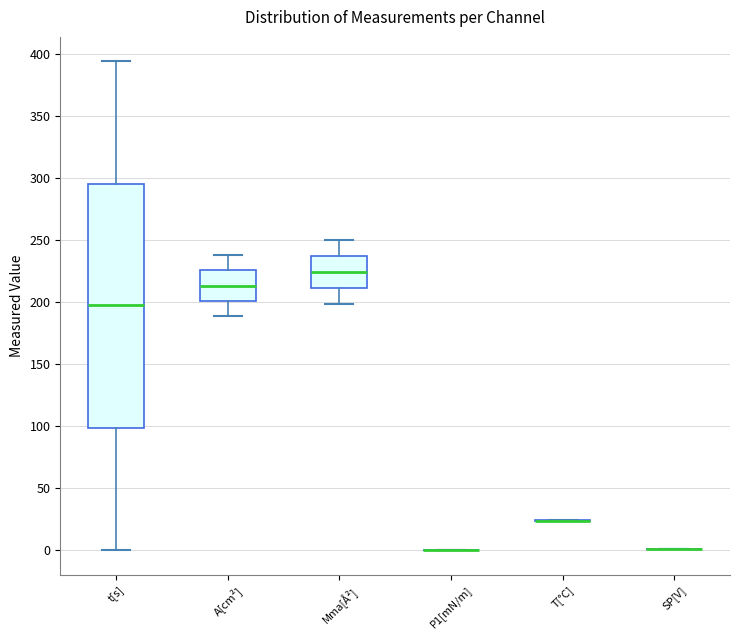

Reading left to right, transcribe this box plot: for each box, give where its median line is, the range the box spans, and where its two whiskers end, as read against the y-axis. The values are not printed on the chart, so give them approximately, as read against the axis.

t[s]: median 195, box 100 to 295, whiskers 0 to 395
A[cm²]: median 215, box 200 to 225, whiskers 190 to 240
Mma[Å²]: median 225, box 210 to 235, whiskers 200 to 250
P1[mN/m]: box collapsed to a line at 0, whiskers 0 to 0
T[°C]: box collapsed to a line at 25, whiskers 25 to 25
SP[V]: box collapsed to a line at 0, whiskers 0 to 0